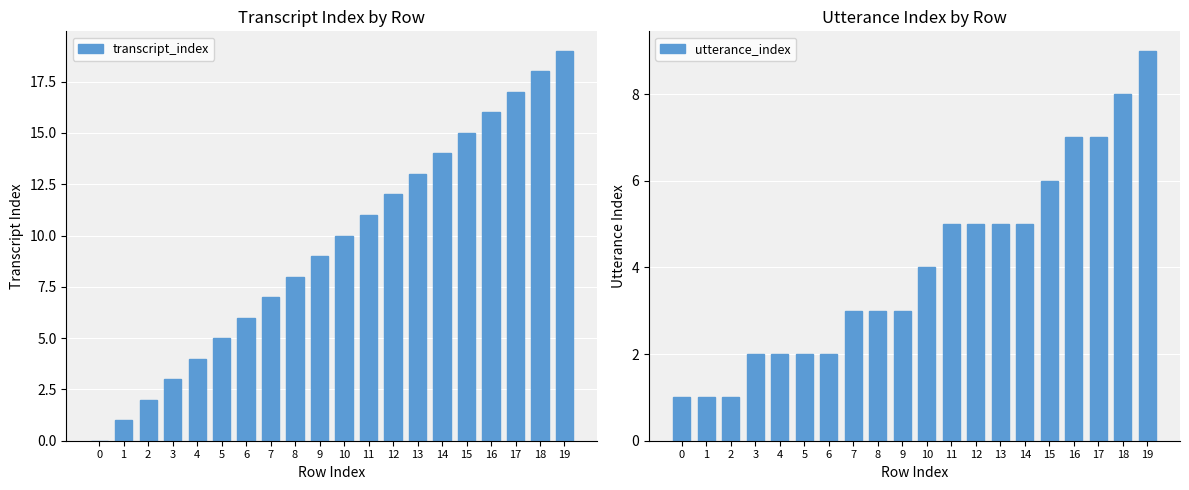

Where does the utterance_index series first go above 4?

11